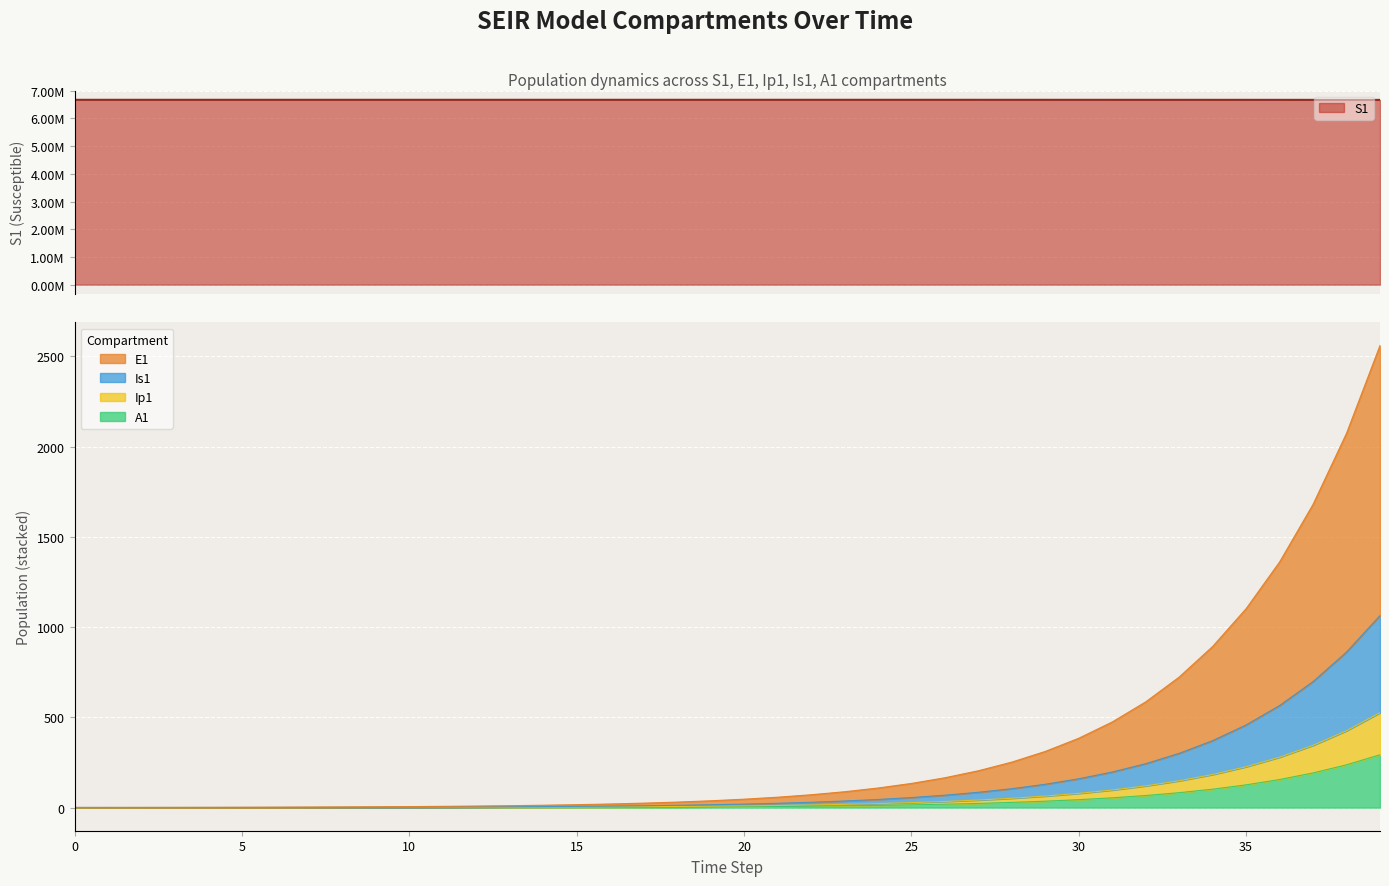

What is the minimum value for Is1?

0.8